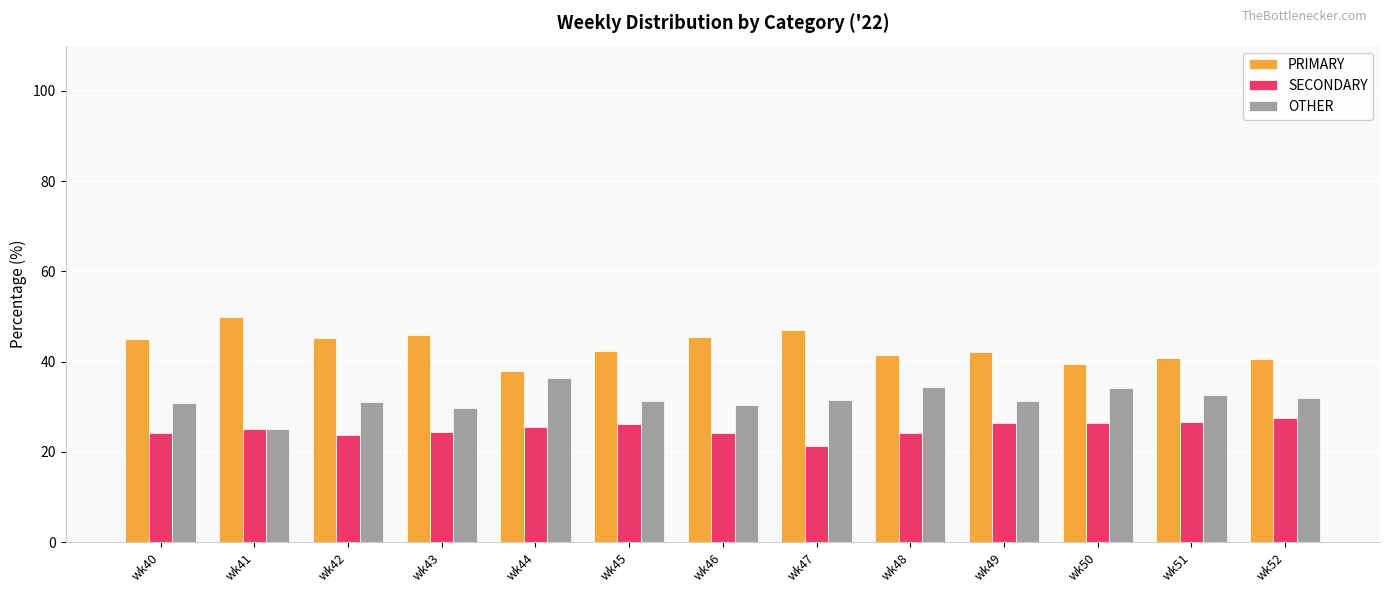

At which label does PRIMARY reach its minimum?

wk44